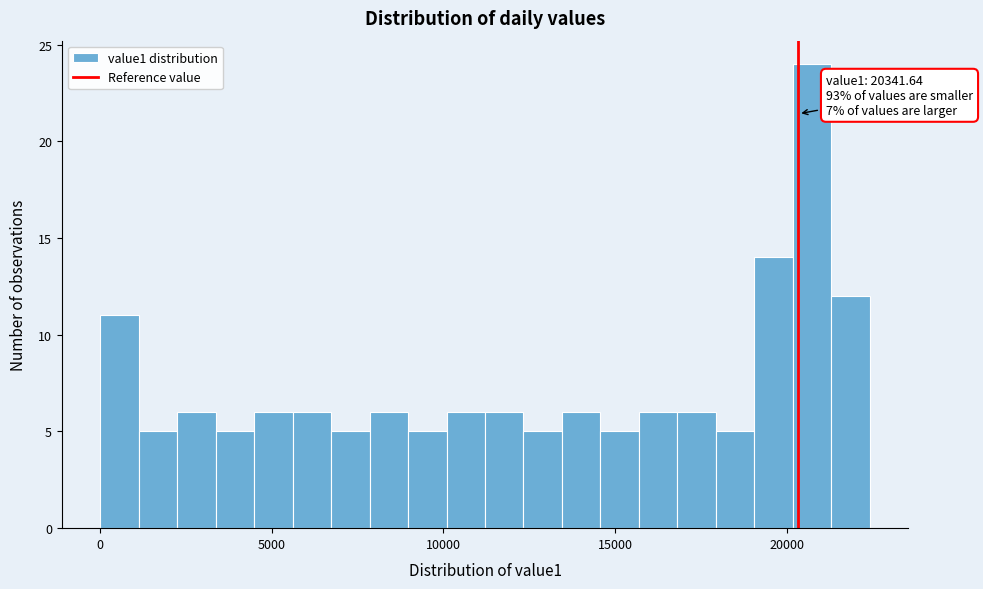

Read against the x-axis, roughly where is the centre of the tallest bar?

20500